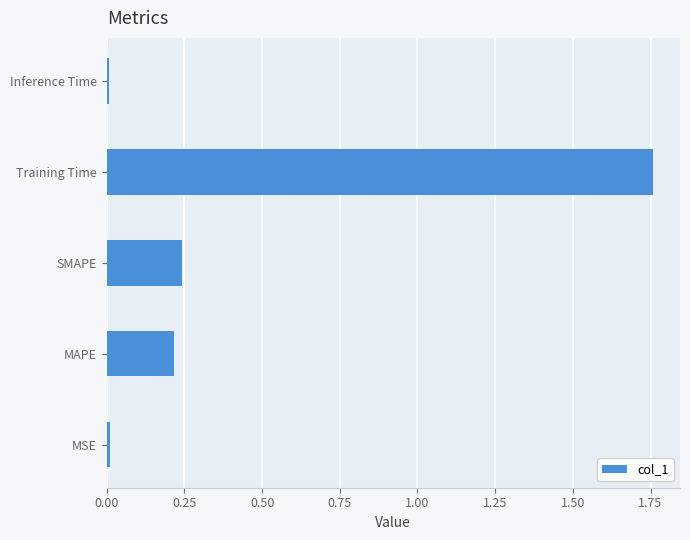

What is the difference between the maximum and minimum values?

1.7